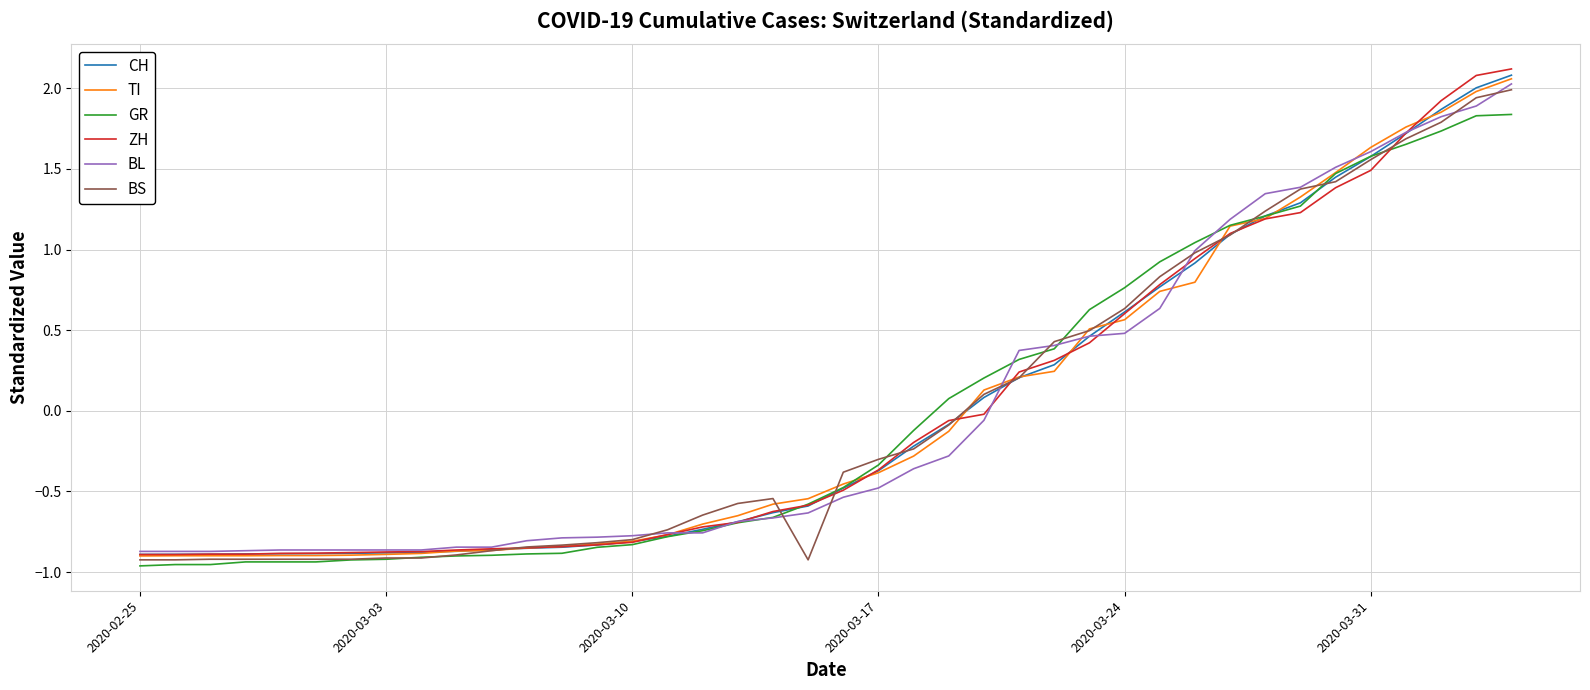

Does the chart display data point markers on the line(s)?

No